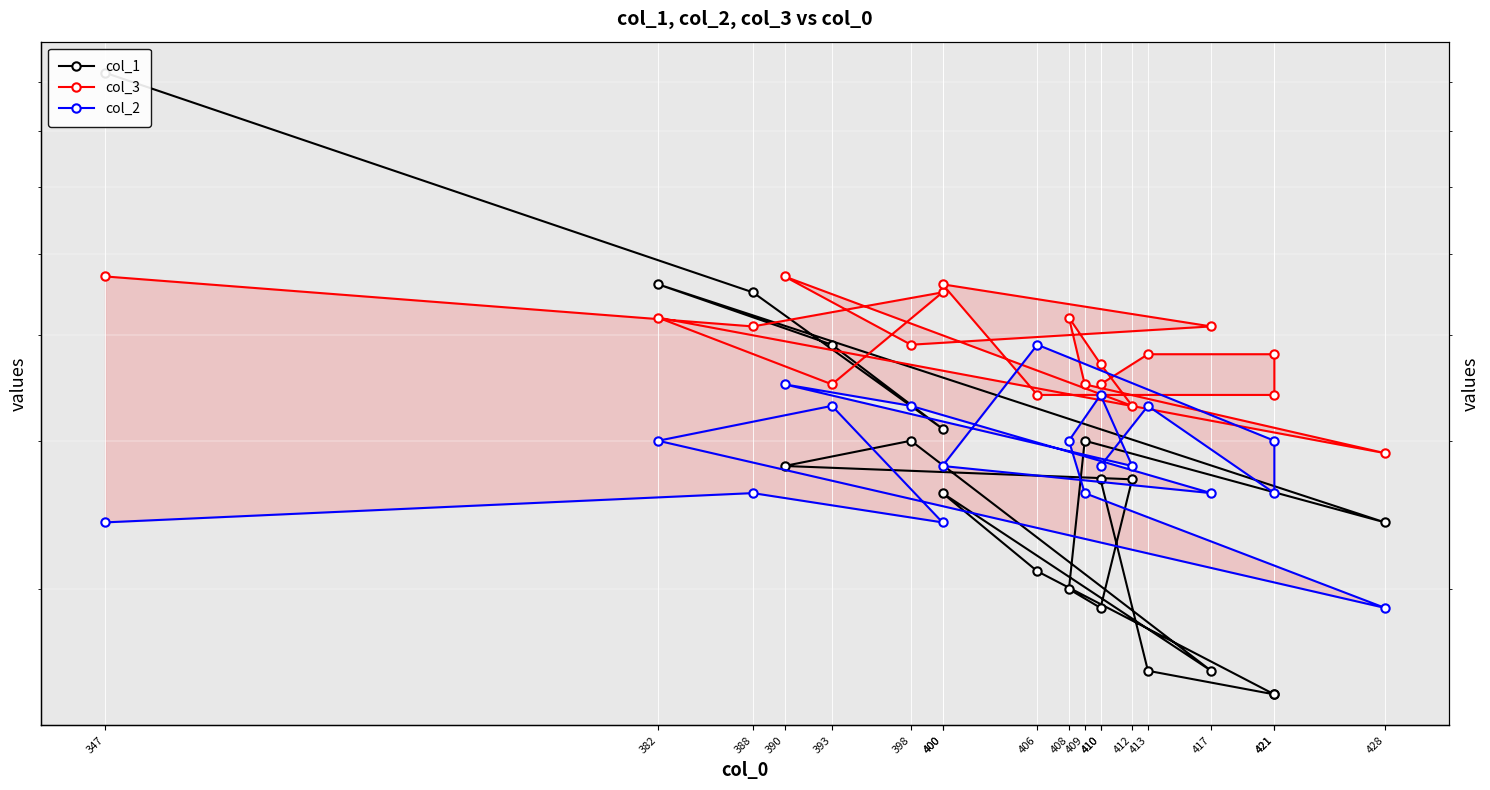

At which category does col_2 reach its first local valley?

400